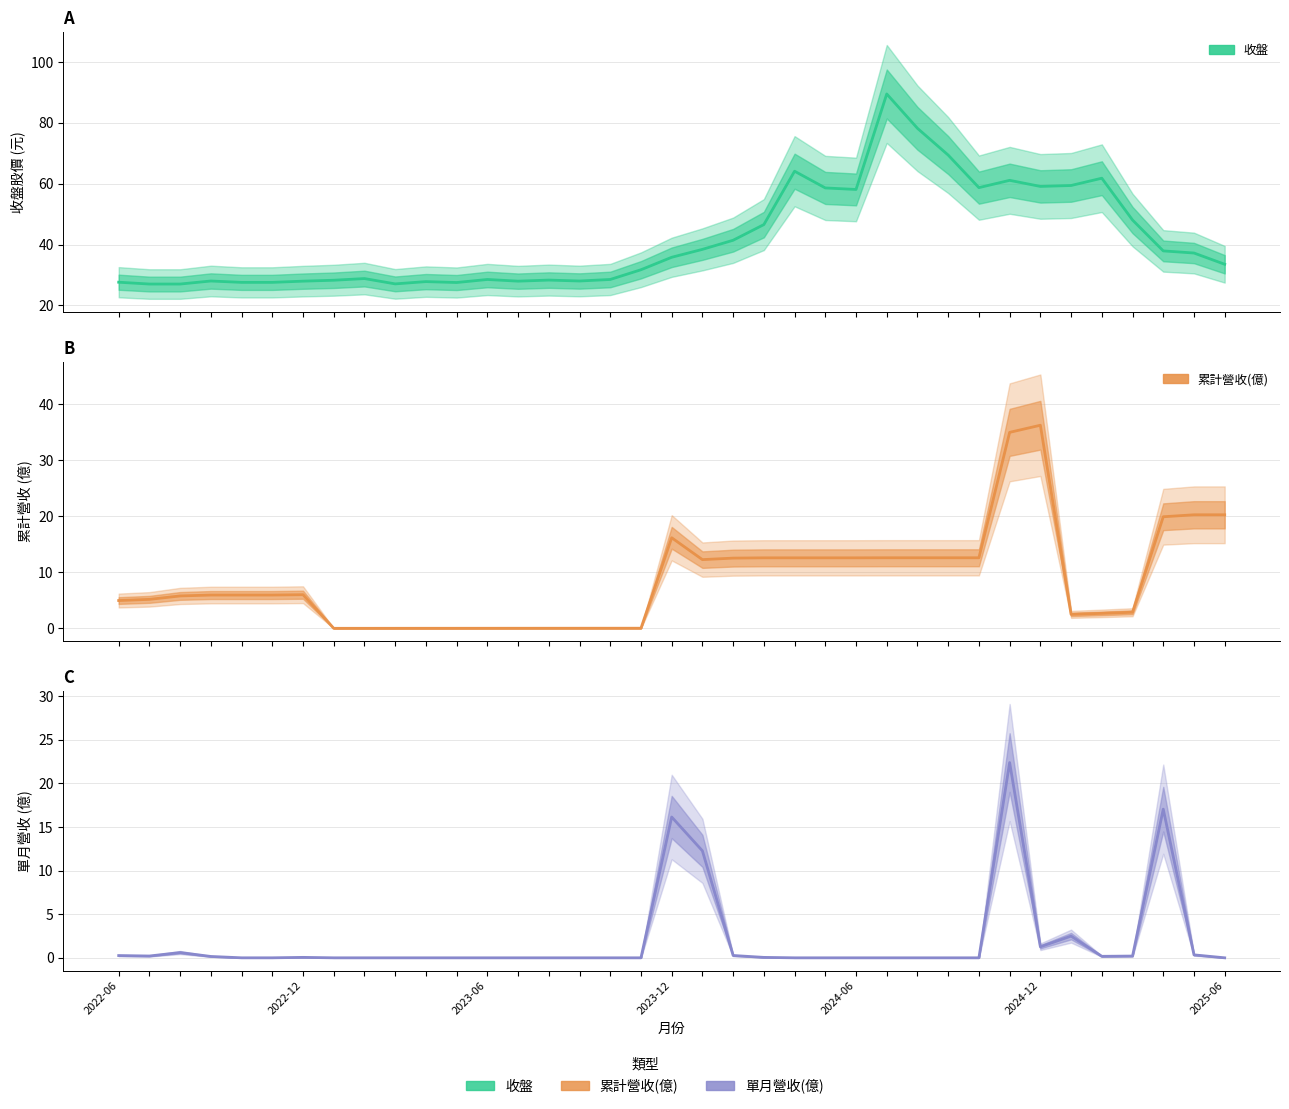

Is it true that 收盤 equals 33.5 at 2025-06?

True